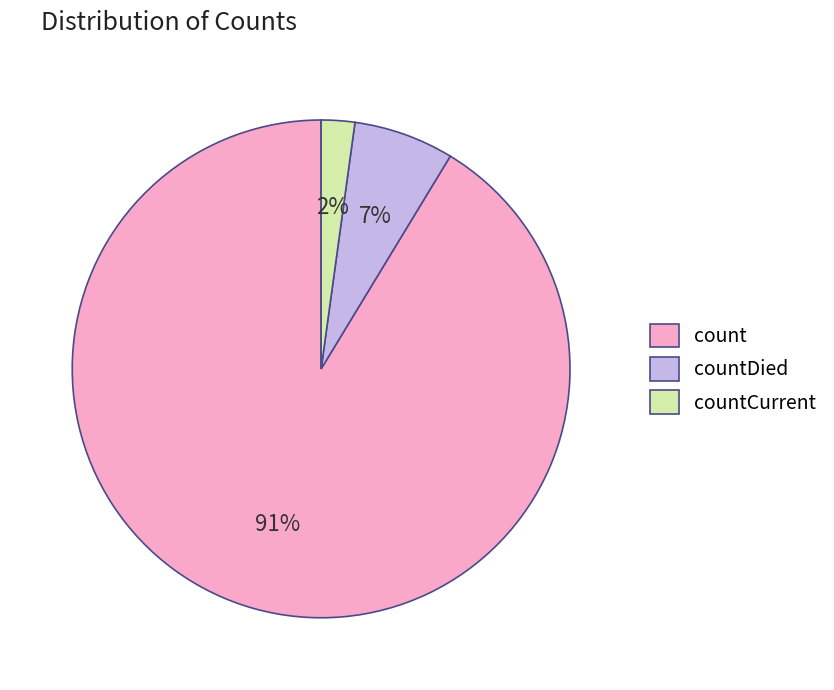

To the nearest percent, what is the combined percentage of count and countCurrent?

93%